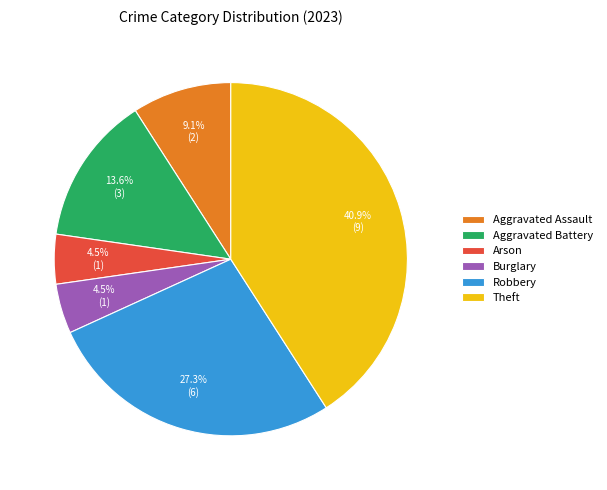

How much of the chart is everything except Arson?

95.5%